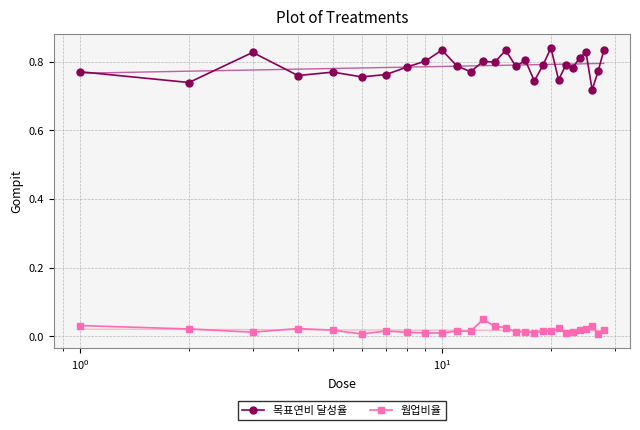

True or false: 목표연비 달성율 and 웜업비율 cross at least once.

False